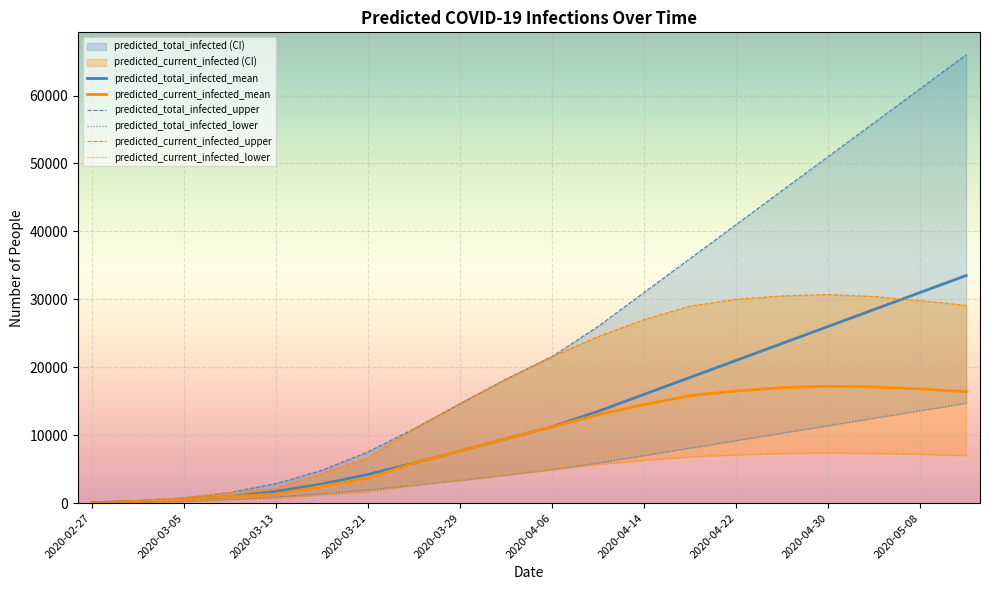

True or false: predicted_current_infected_upper and predicted_current_infected_mean intersect in this chart.

False